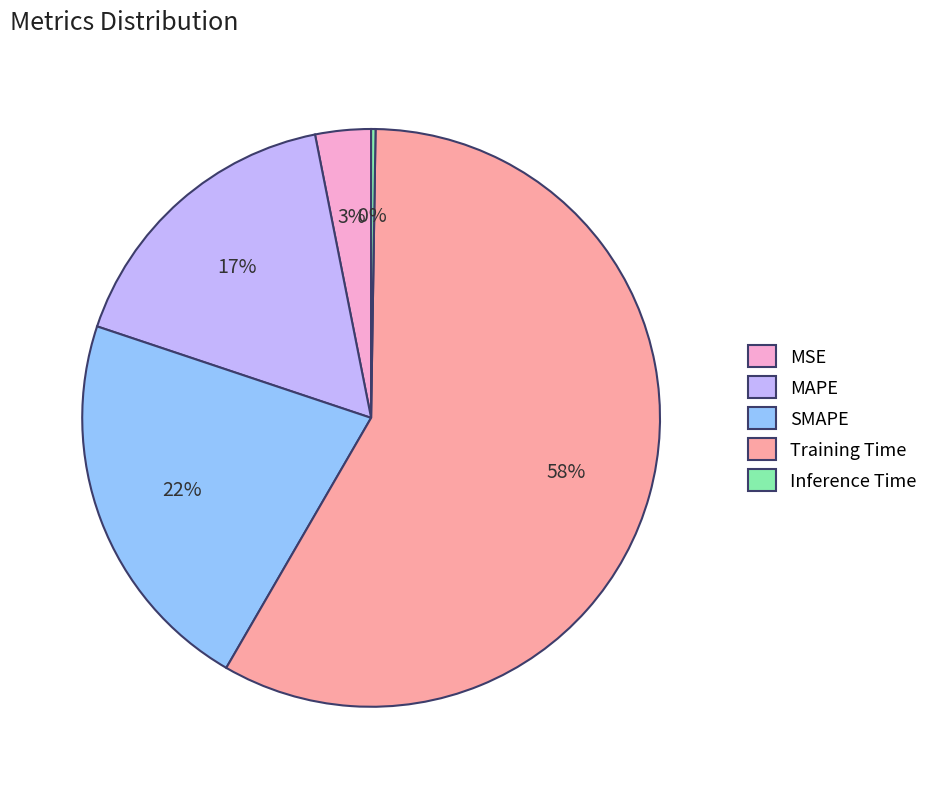

Is the sum of MSE and Training Time greater than half?

Yes